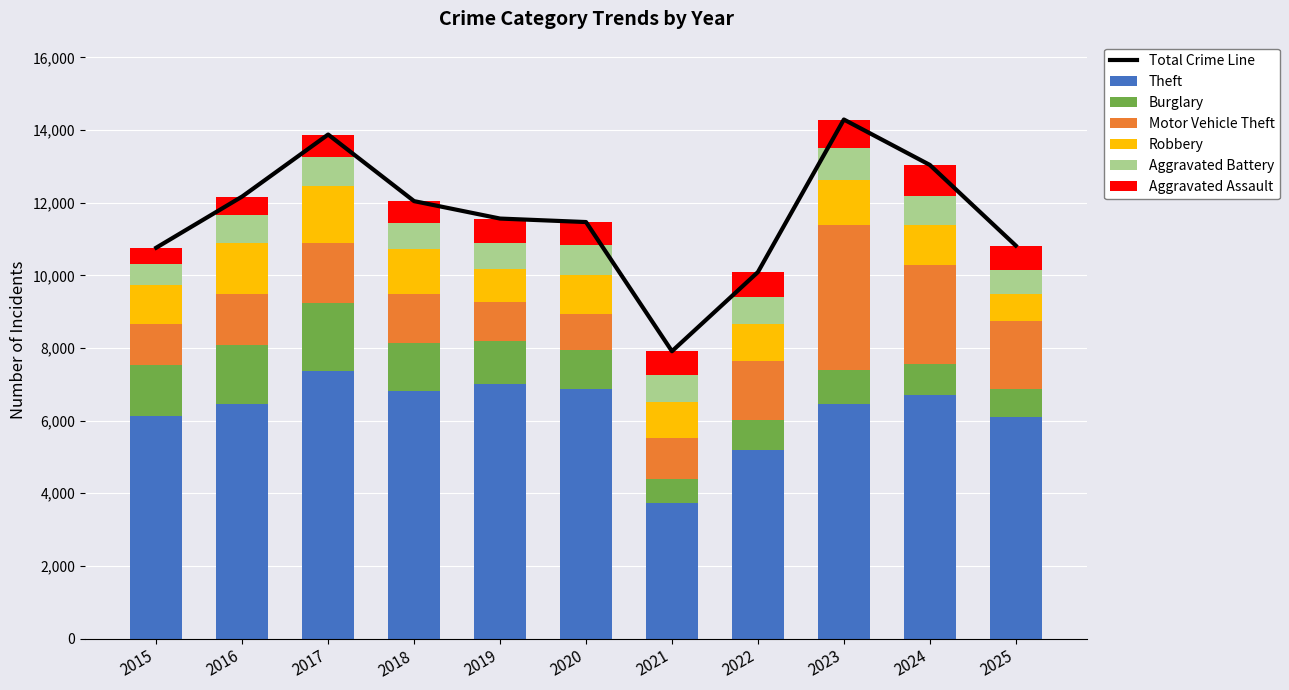

List the series in order of their peak value, lowest first.

Aggravated Assault, Aggravated Battery, Robbery, Burglary, Motor Vehicle Theft, Theft